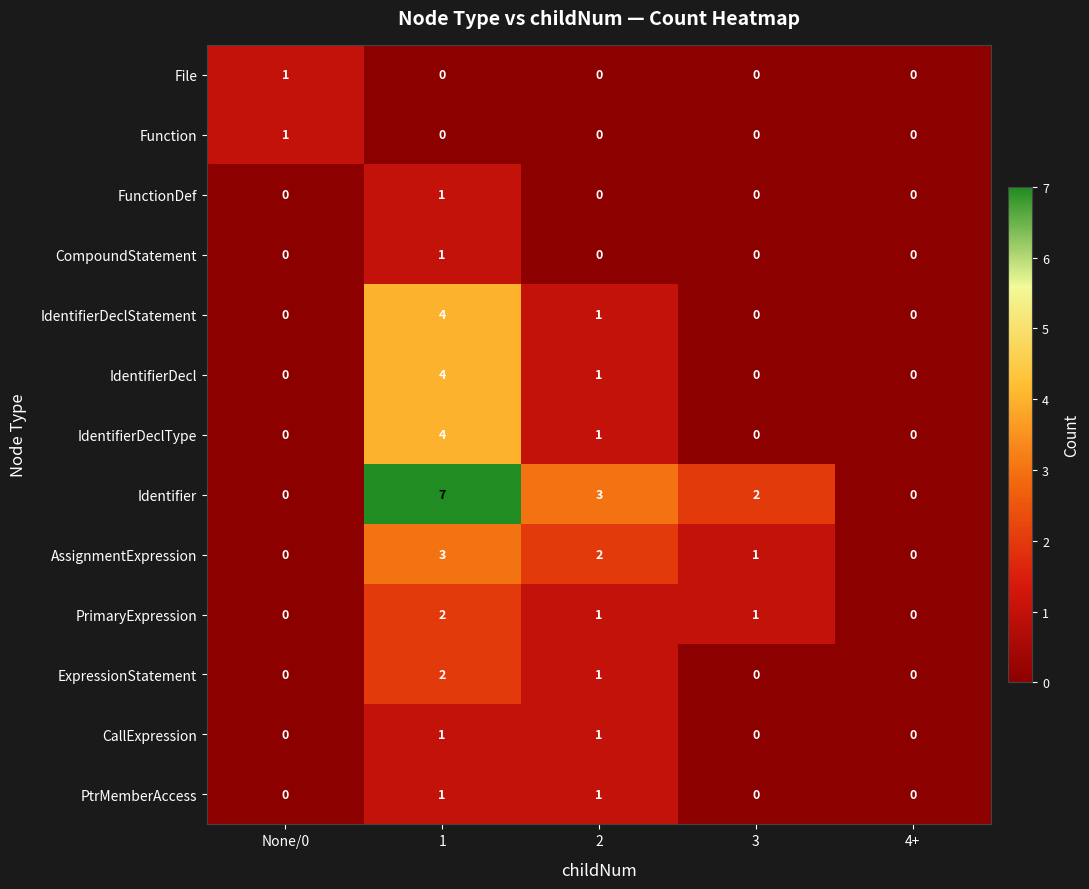

Is it true that CompoundStatement equals 1 at 3?

False